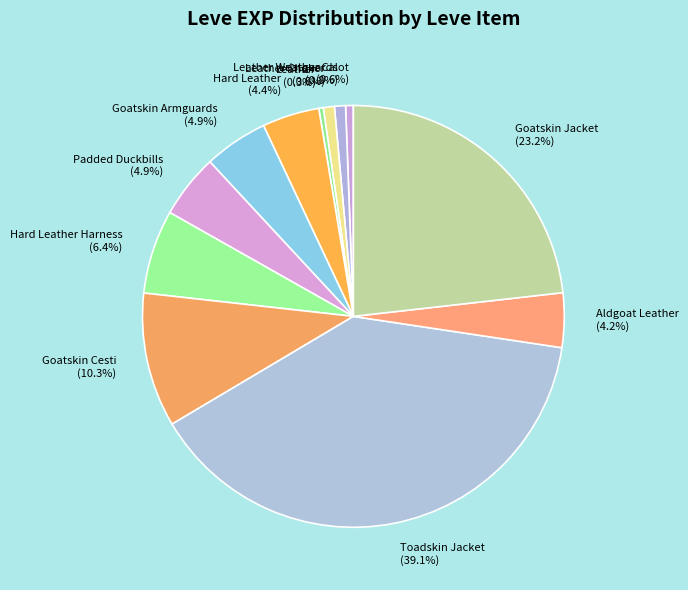

Which slice is the largest?

Toadskin Jacket